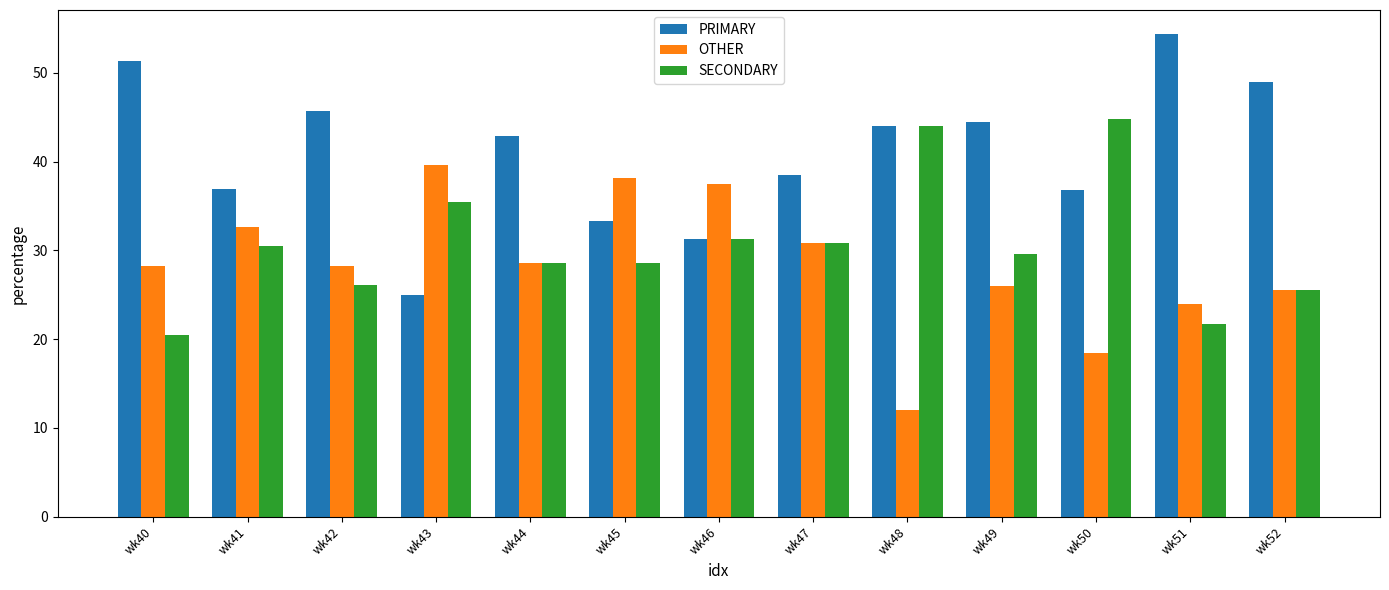

What are all the series names shown in the legend?

PRIMARY, OTHER, SECONDARY